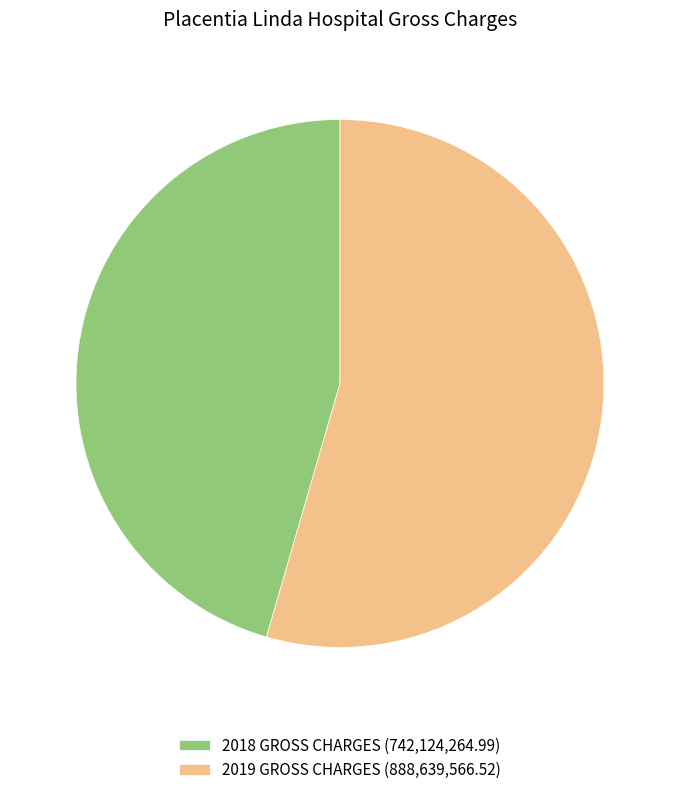

Count the number of slices in the pie.

2